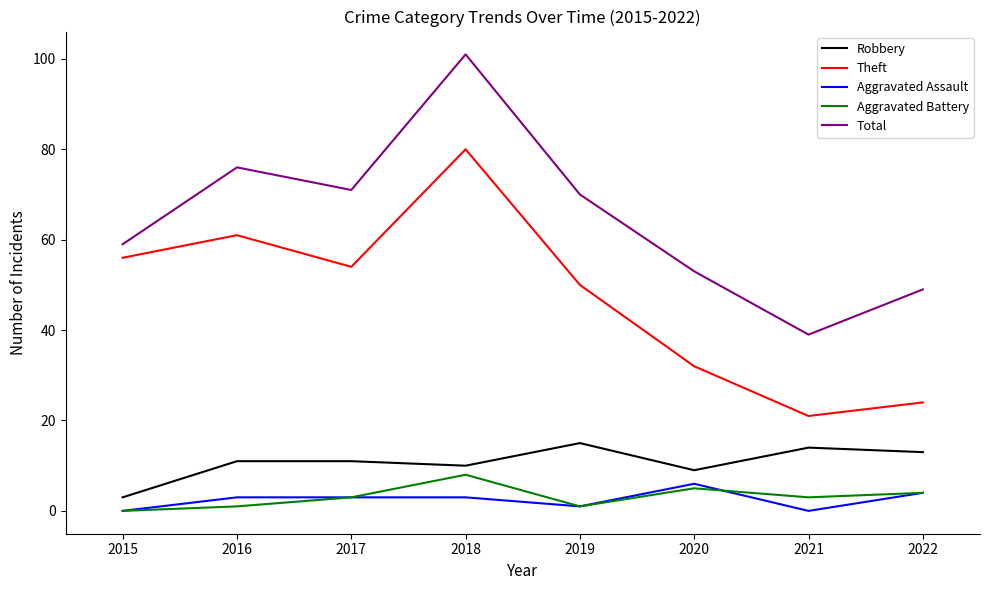

Is the value of Aggravated Battery at 2020 greater than the value of Aggravated Assault at 2021?

Yes